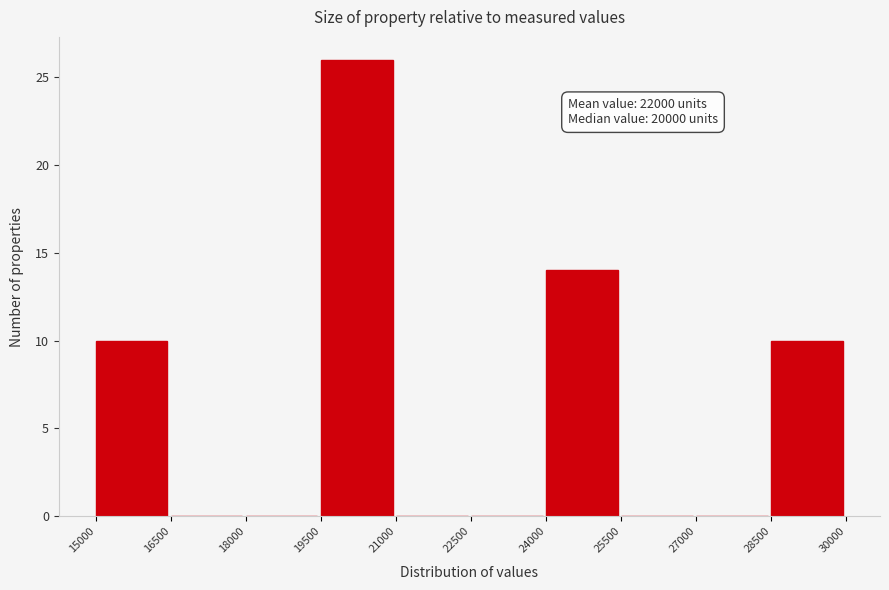

Which range on the x-axis has the tallest bar?

19500 to 21000